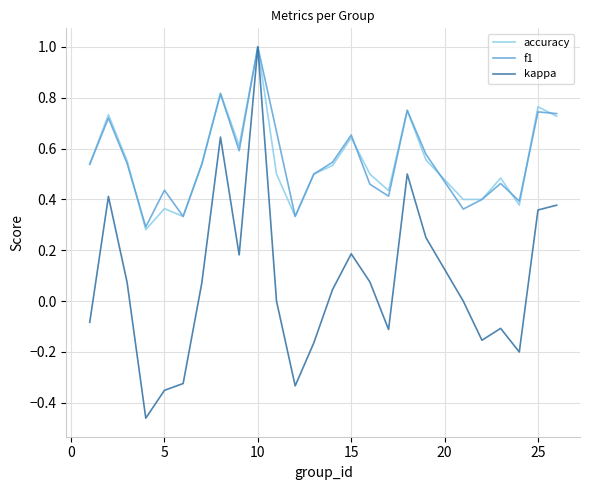

Which series has the largest range (max minus min)?

kappa